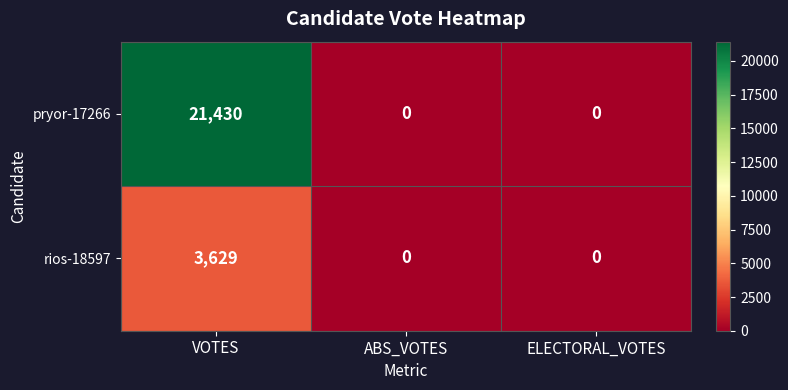

What is the difference between the maximum and second lowest values in the pryor-17266 series?

21430